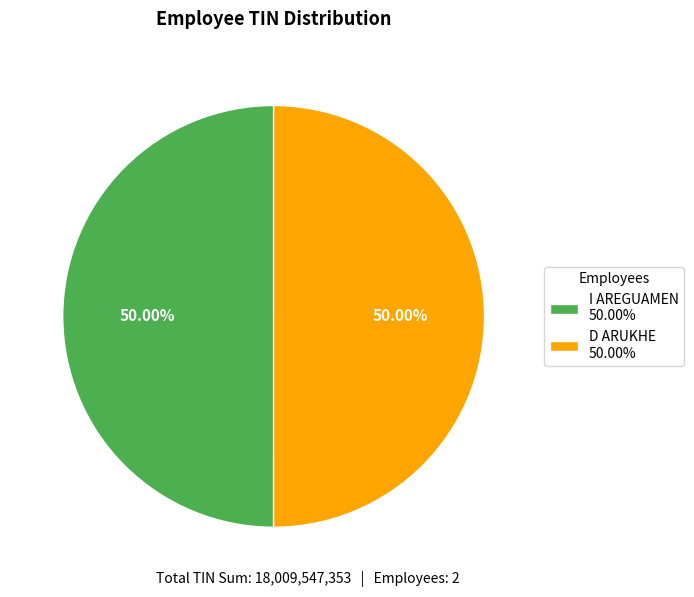

Combined, do I AREGUAMEN 50.00% and D ARUKHE 50.00% account for over 50%?

Yes